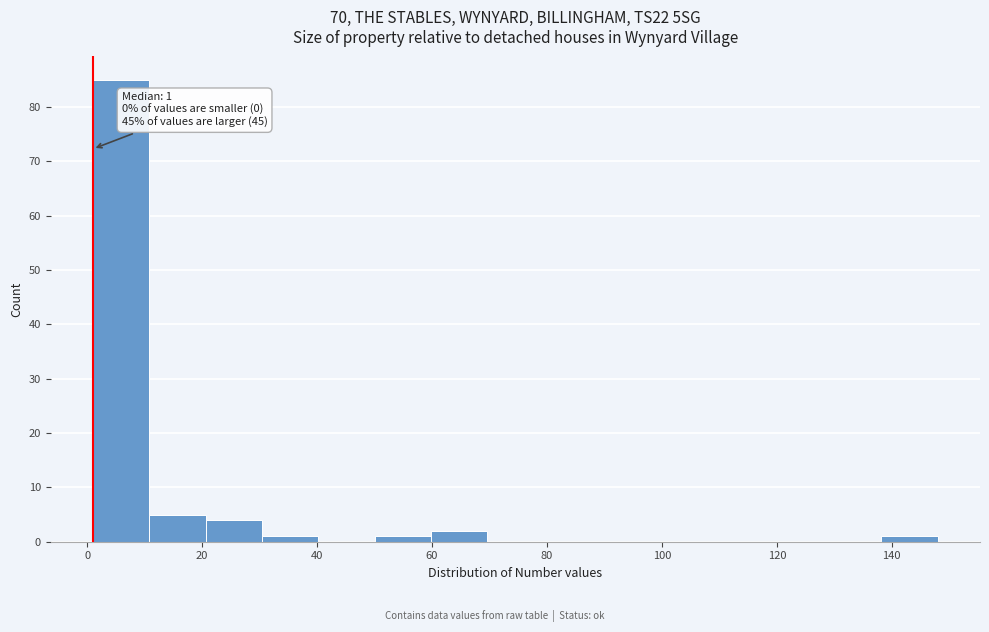

Which range on the x-axis has the tallest bar?

1.0 to 10.8